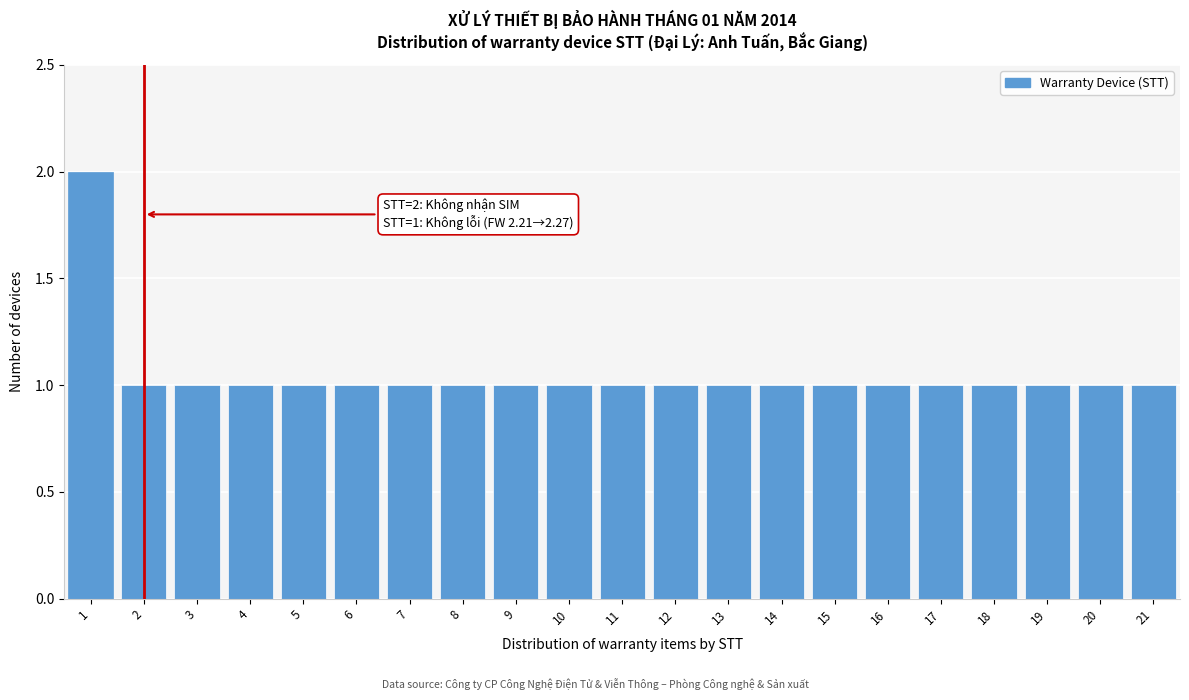

Reading left to right, extract all data points from this chart.

2	1	1	1	1	1	1	1	1	1	1	1	1	1	1	1	1	1	1	1	1